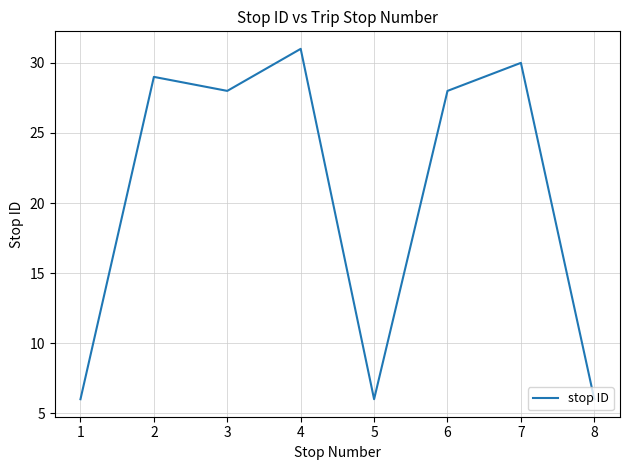

Is it true that the value at 7 is 50?

False